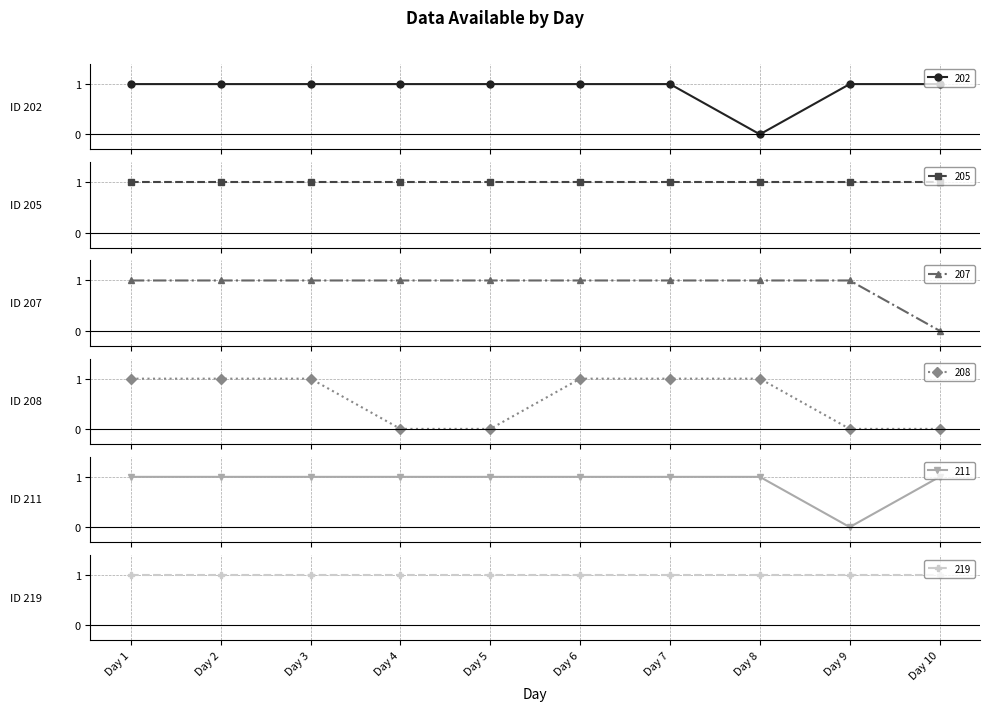

Is it true that 207 equals 1 at Day 3?

False